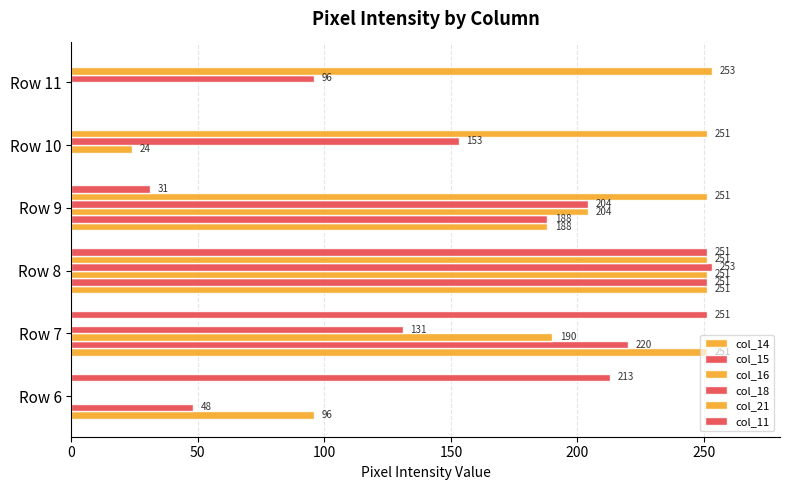

How many categories are shown in the chart?

6